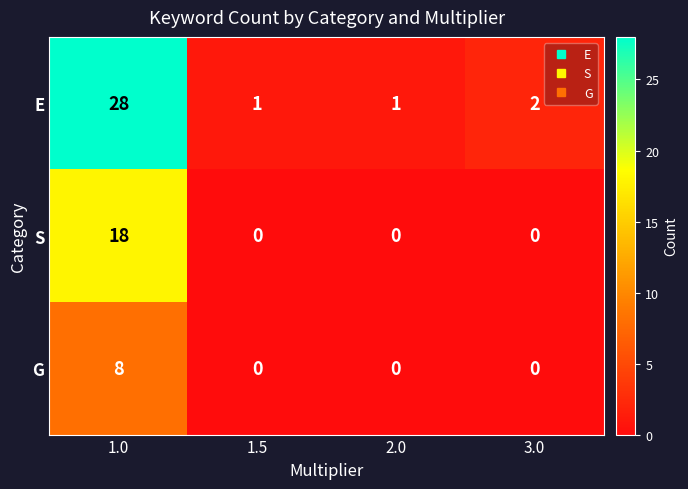

Which series has the largest range (max minus min)?

E